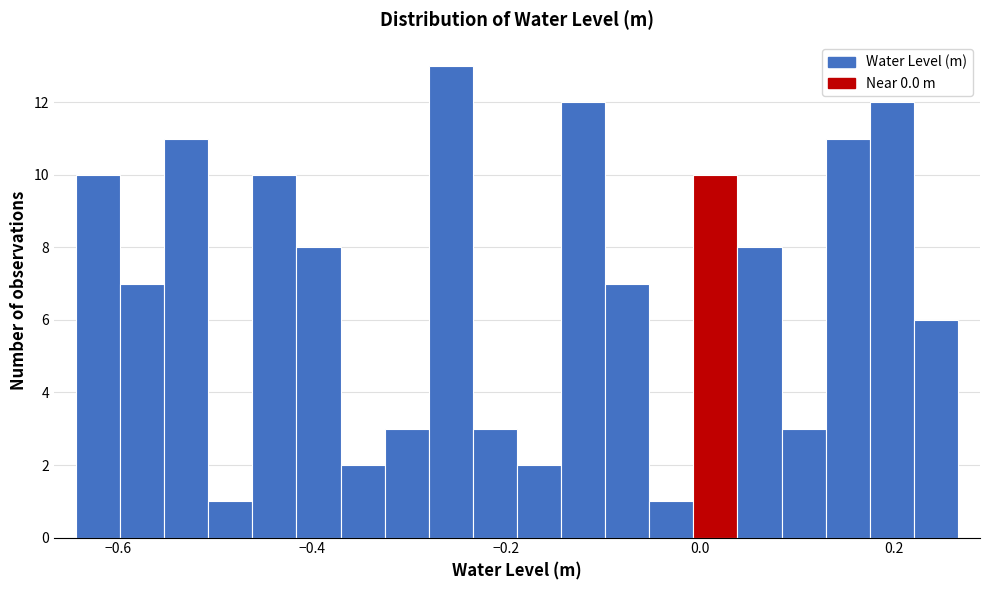

Around what value on the x-axis is the tallest bar? Give the approximate position of its centre, as read against the axis.

-0.26